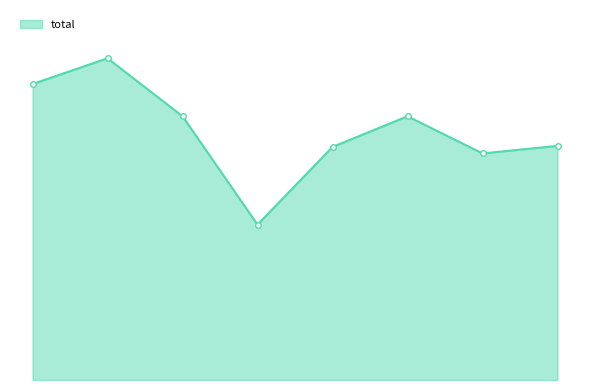

Does the chart have visible grid lines?

No